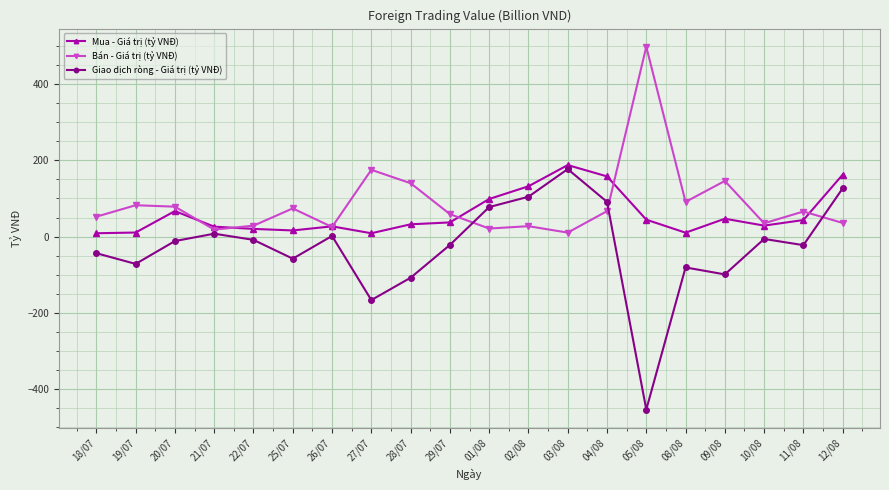

What is the smallest value displayed?

-453.2